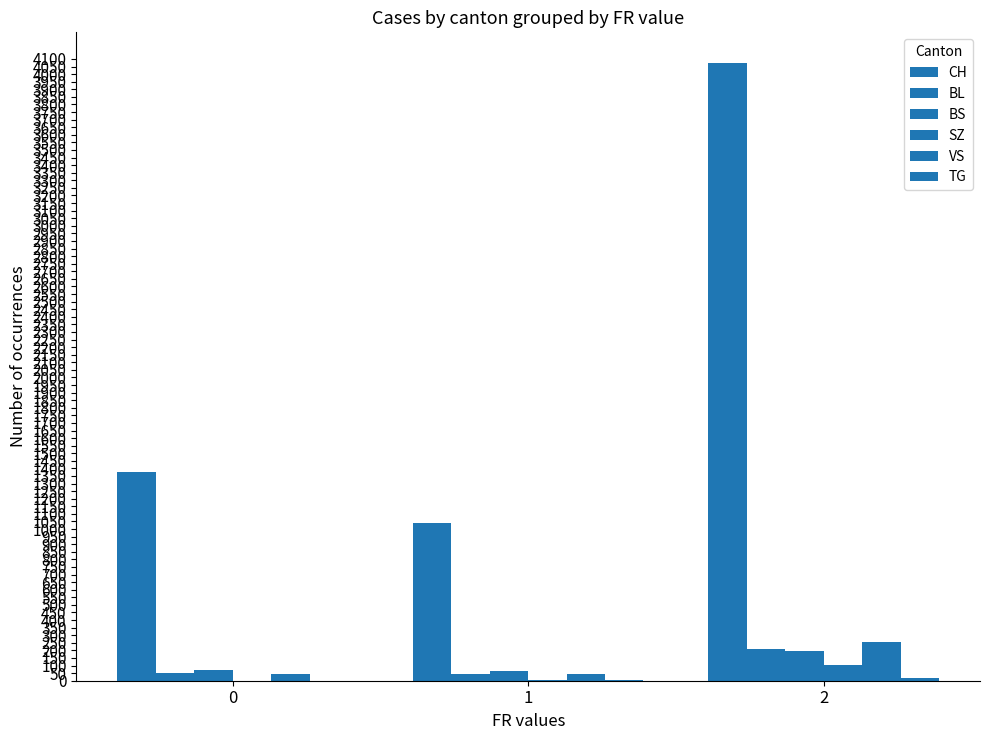

How many groups of bars are there?

3